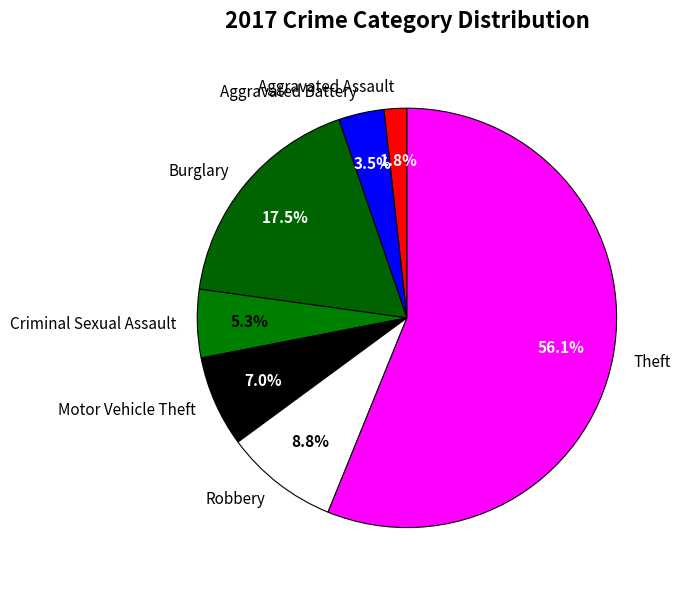

The Aggravated Battery slice represents 16% of the pie. True or false?

False